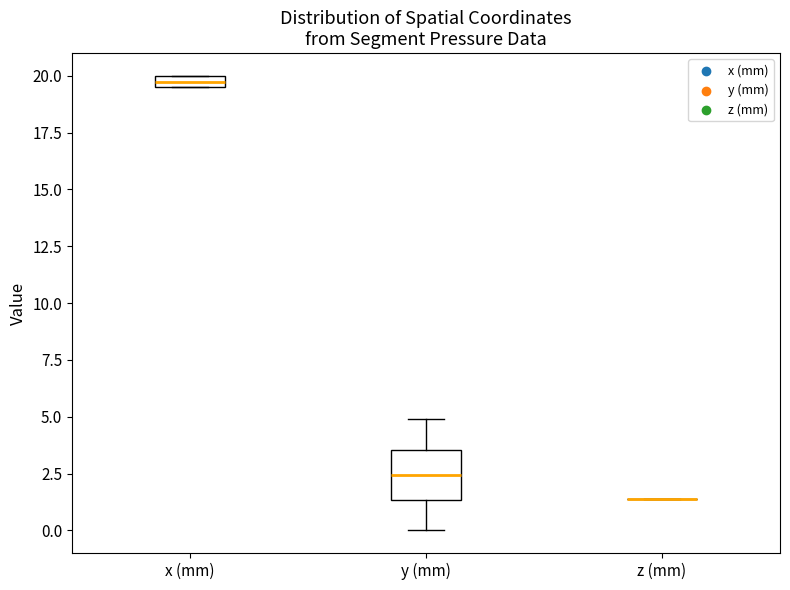

Where is the upper edge of the box for x (mm) on the y-axis? The values are not printed on the chart, so give them approximately, as read against the axis.

20.0